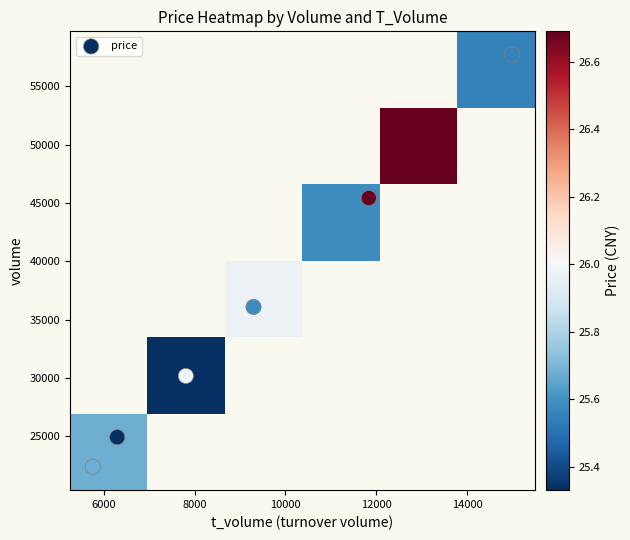

Which series has the largest total across all categories?

price